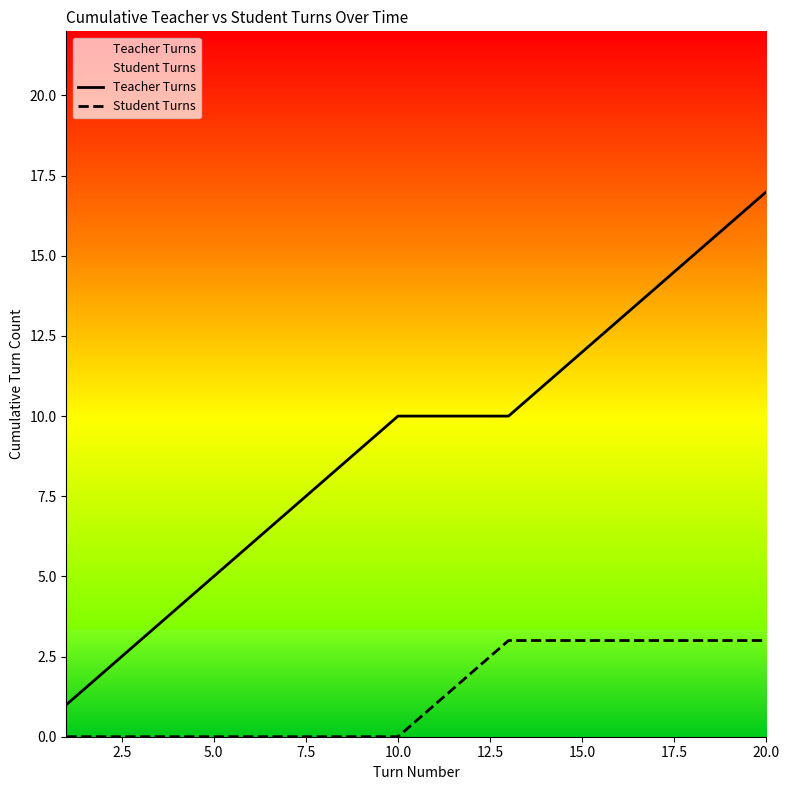

List the series in order of their peak value, highest first.

Teacher Turns, Student Turns